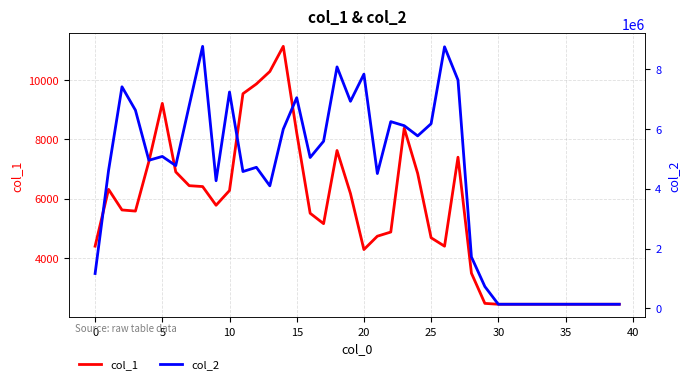

What is the difference between the second highest and second lowest values in the col_2 series?

8617073